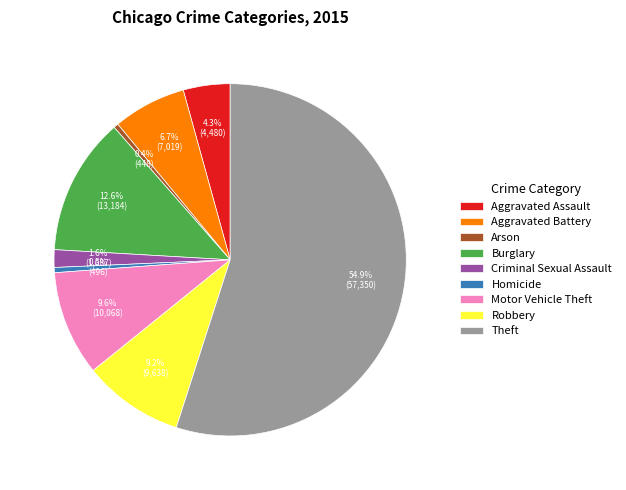

Does any single category account for the majority?

Yes